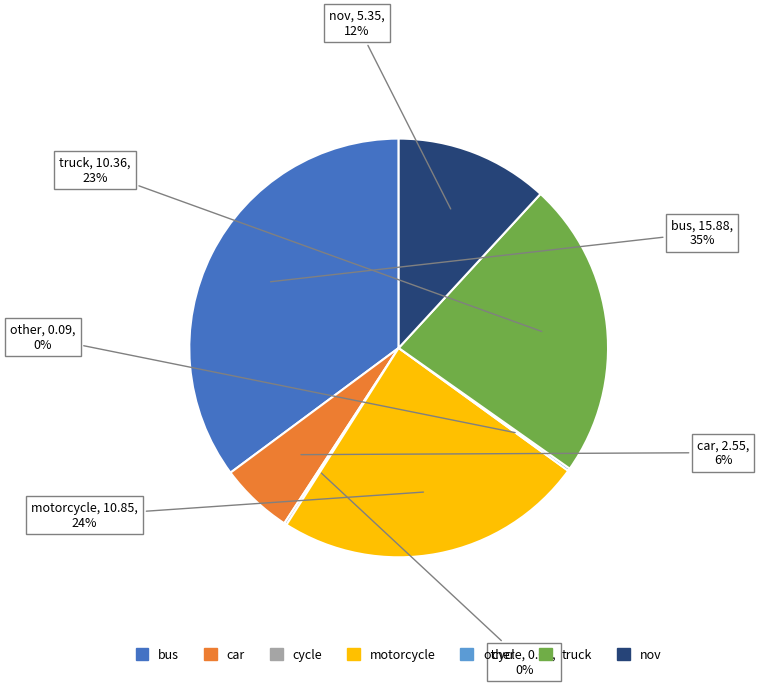

Is there any slice that represents more than half of the pie?

No